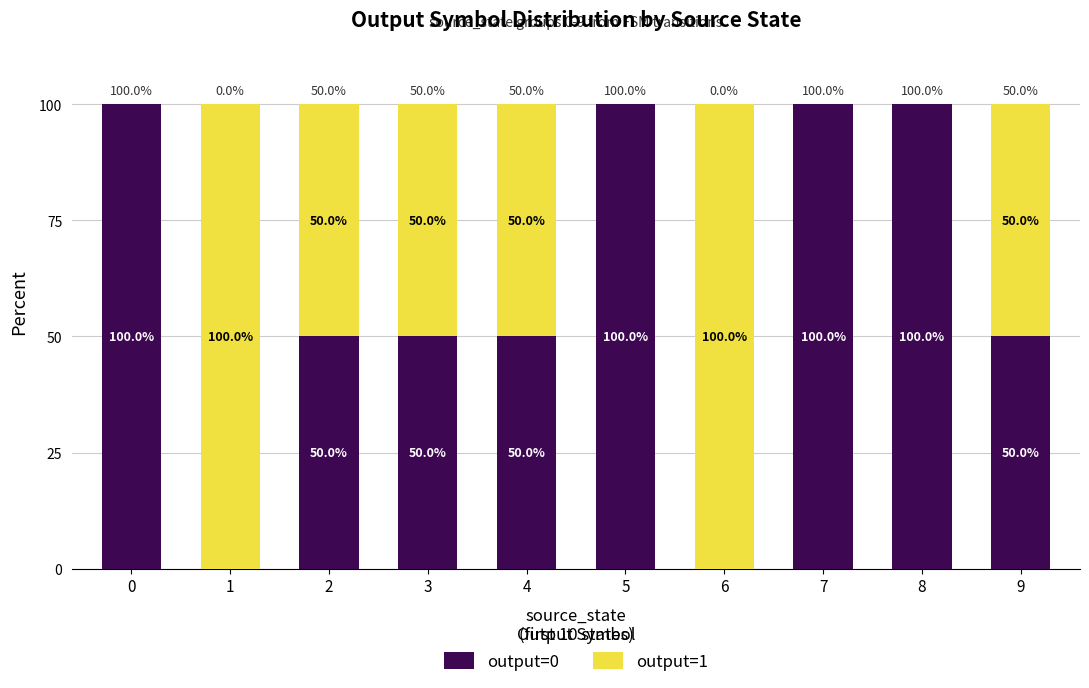

How many output=0 values are between 50 and 100?

8